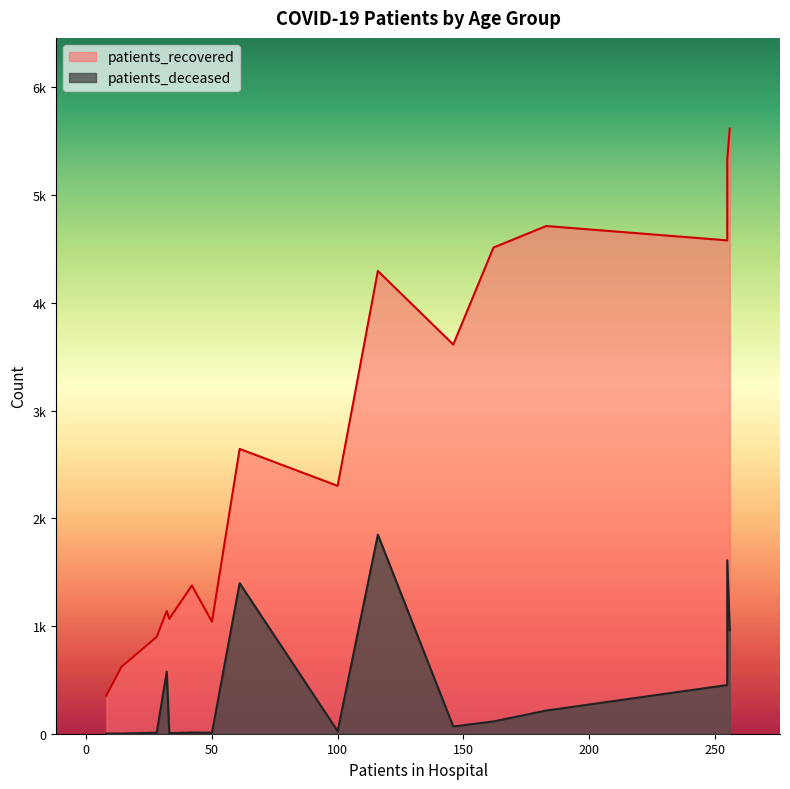

Reading right to left, list all the values displayed in this chart.

patients_recovered: >90=1140	85 - 89=2644	80 - 84=4296	75 - 79=5325	70 - 74=5617	65 - 69=4580	60 - 64=4713	55 - 59=4513	50 - 54=3613	45 - 49=2301	40 - 44=1376	35 - 39=1040	30 - 34=899	25 - 29=621	20 - 24=356	<20=1066
patients_deceased: >90=576	85 - 89=1398	80 - 84=1848	75 - 79=1610	70 - 74=960	65 - 69=452	60 - 64=215	55 - 59=114	50 - 54=67	45 - 49=24	40 - 44=11	35 - 39=9	30 - 34=9	25 - 29=2	20 - 24=1	<20=5